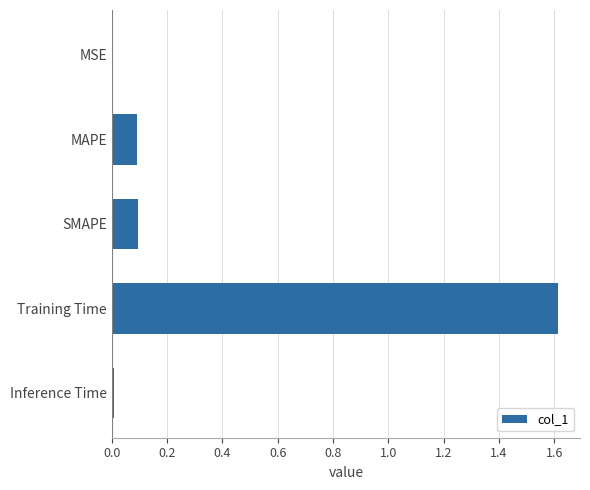

What value does the data have at Training Time?

1.6